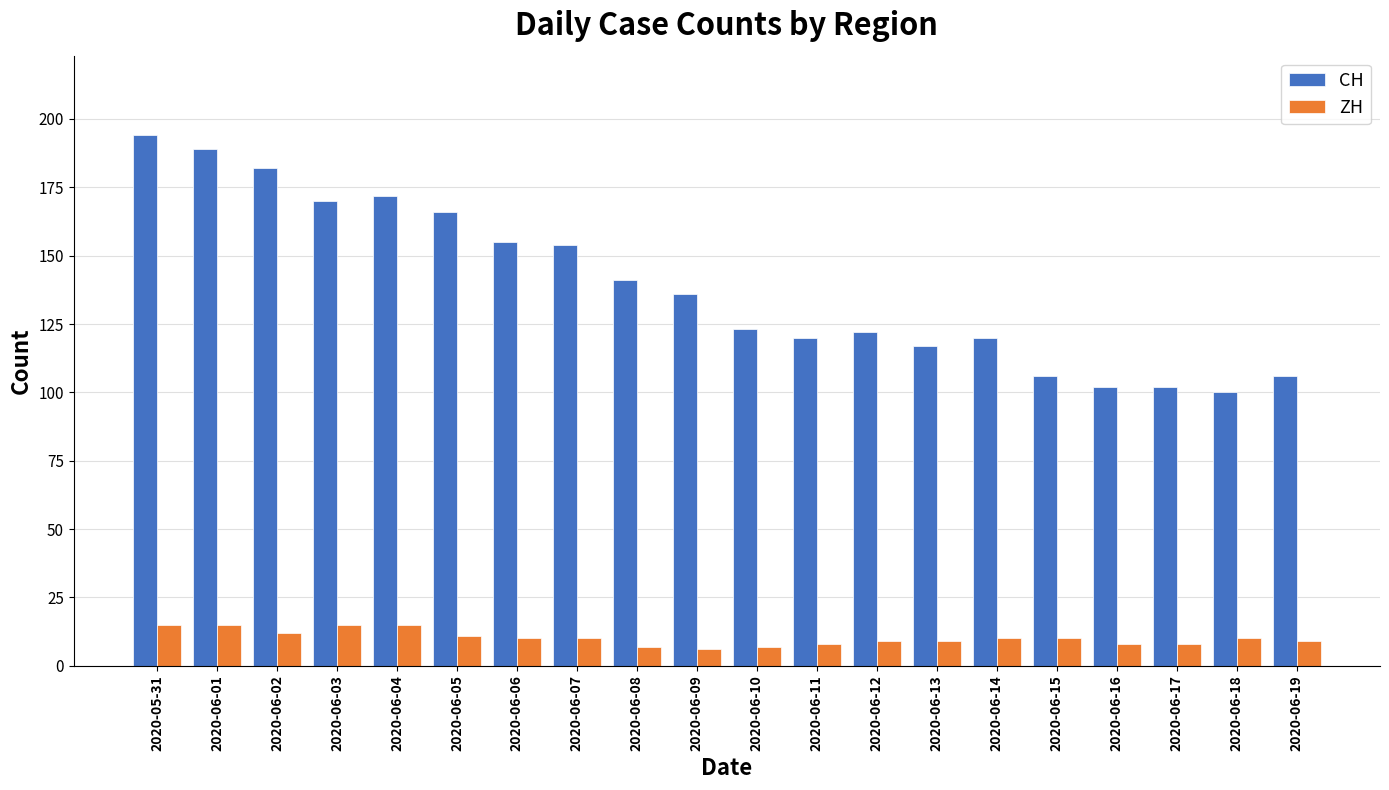

What are all the series names shown in the legend?

CH, ZH